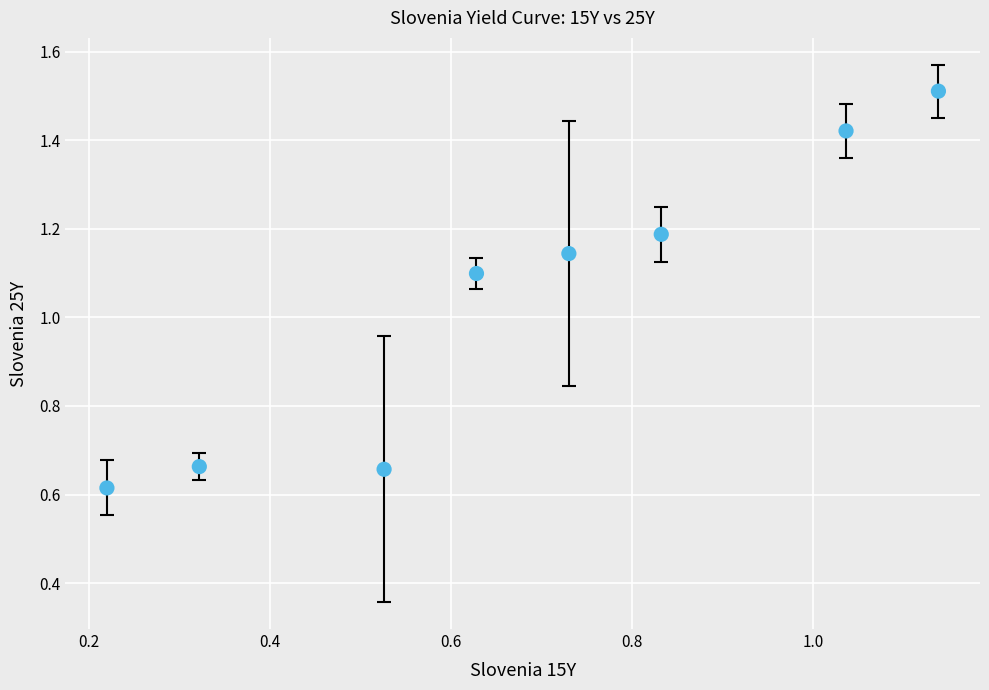

What is the range of Y values (max minus min)?

0.9